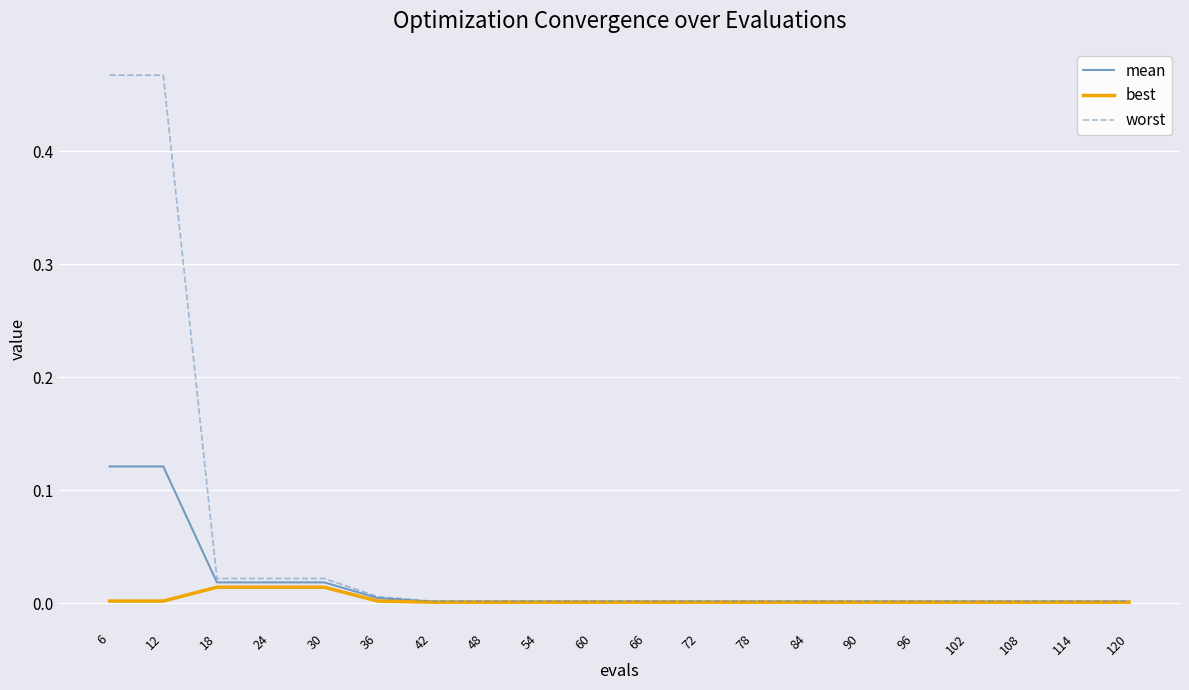

The mean series shows 0.0 at 120. True or false?

True